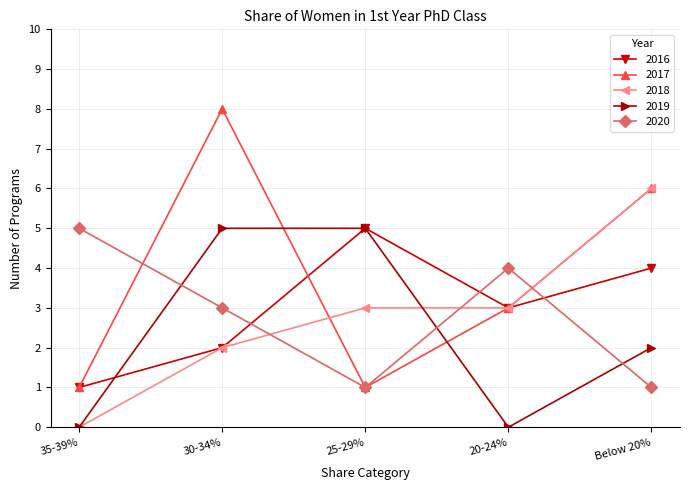

What is the sum of all 2020 values?

14